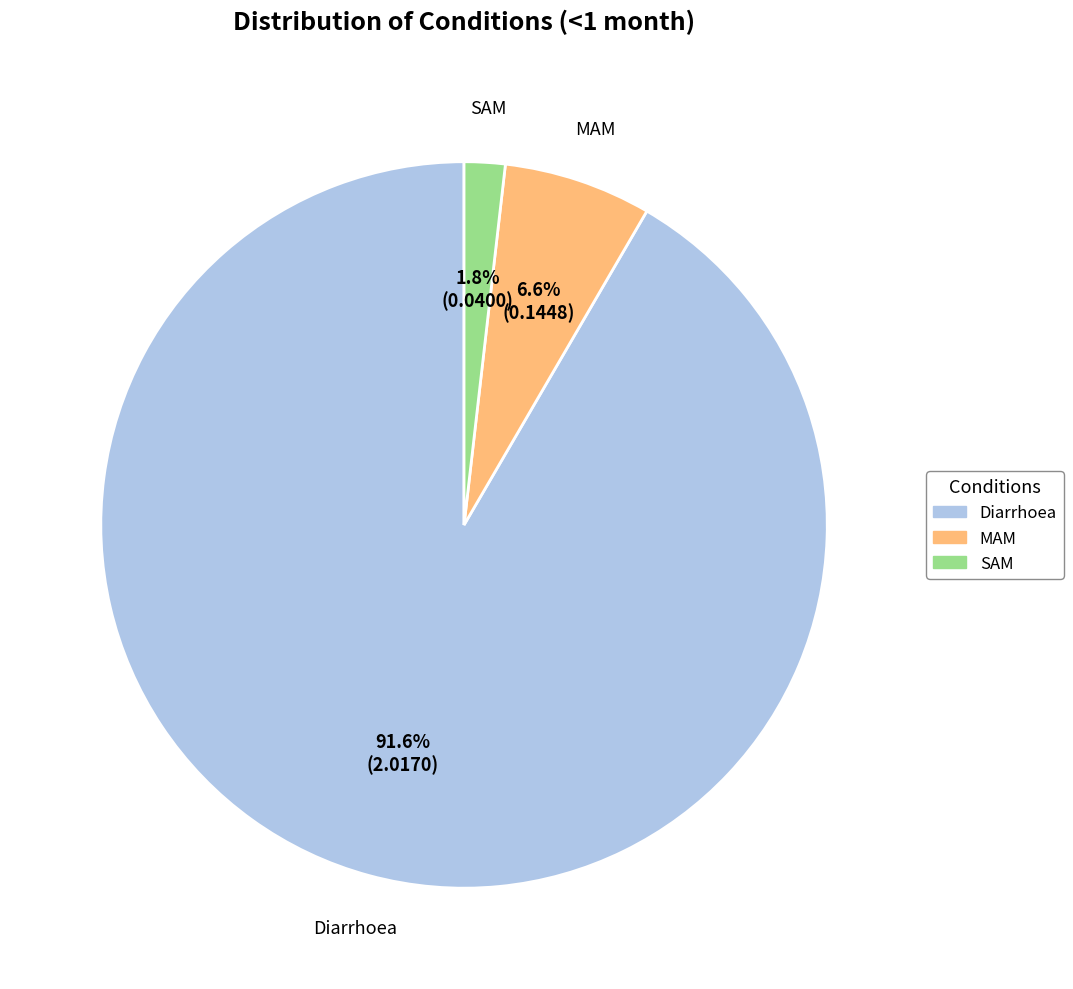

What percentage is the SAM slice, to the nearest percent?

2%